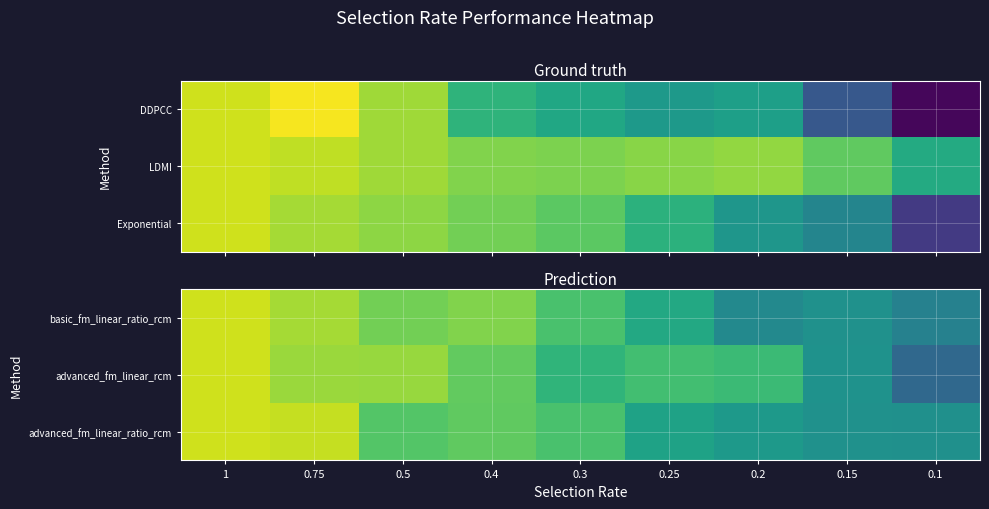

Between 1 and 0.15, which is larger?

1